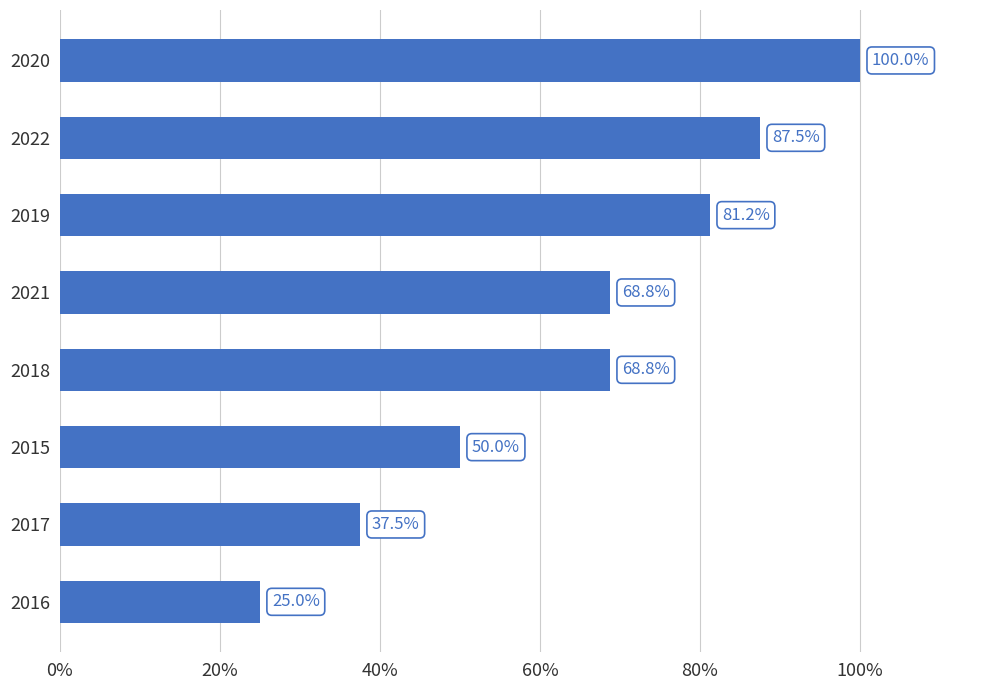

What is the label of the 6th bar from the bottom?

2019